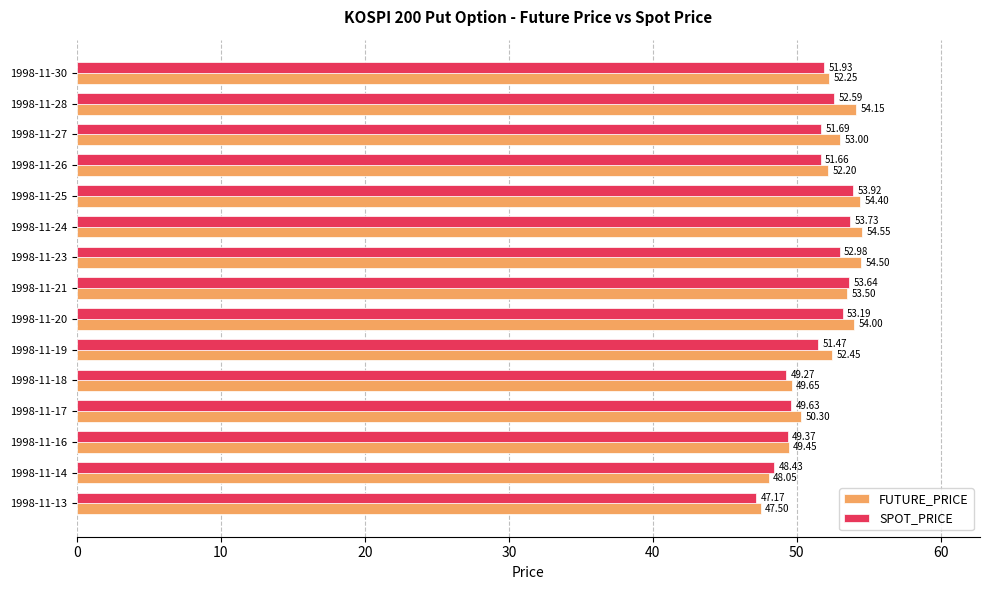

What is the difference between the maximum and second lowest values in the FUTURE_PRICE series?

6.5